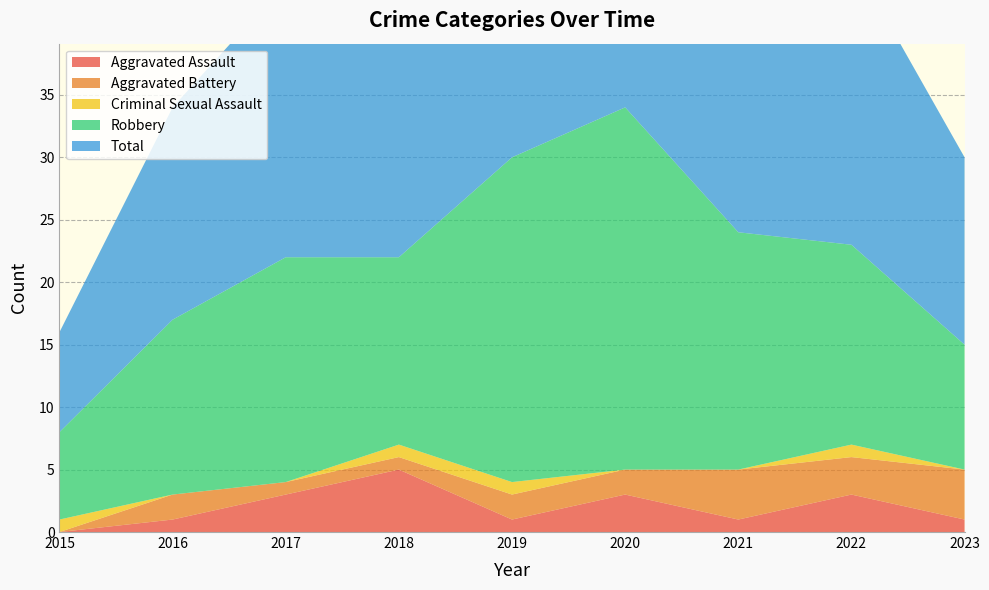

Reading left to right, what are all the values shown in this chart?

Aggravated Assault: 2015=0	2016=1	2017=3	2018=5	2019=1	2020=3	2021=1	2022=3	2023=1
Aggravated Battery: 2015=0	2016=2	2017=1	2018=1	2019=2	2020=2	2021=4	2022=3	2023=4
Criminal Sexual Assault: 2015=1	2016=0	2017=0	2018=1	2019=1	2020=0	2021=0	2022=1	2023=0
Robbery: 2015=7	2016=14	2017=18	2018=15	2019=26	2020=29	2021=19	2022=16	2023=10
Total: 2015=8	2016=17	2017=22	2018=22	2019=30	2020=34	2021=24	2022=23	2023=15